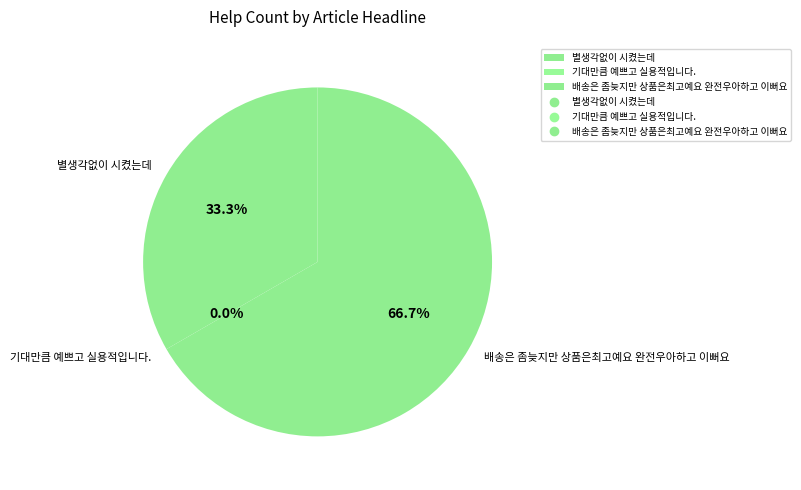

The 별생각없이 시켰는데 slice represents 43% of the pie. True or false?

False